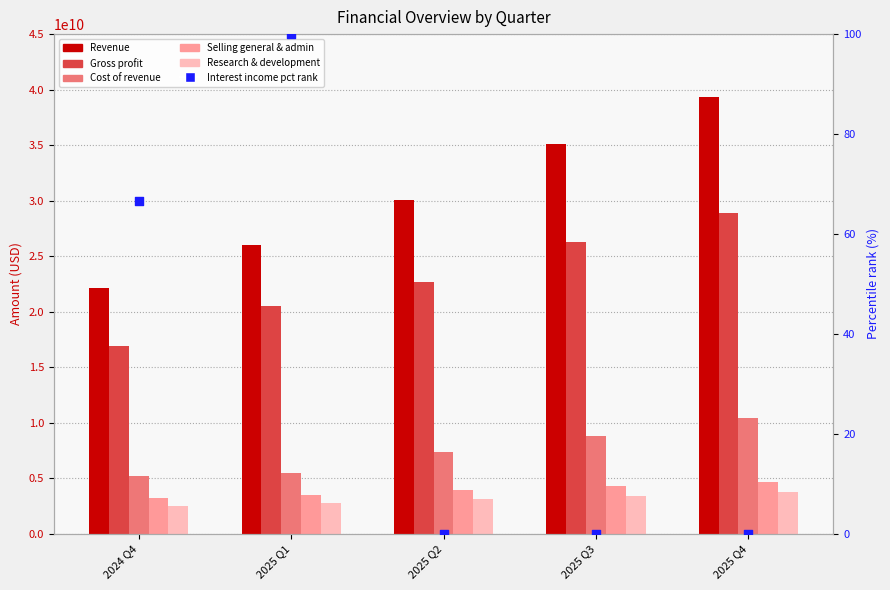

What is the total value across all series at 2025 Q3?

77840000000.0